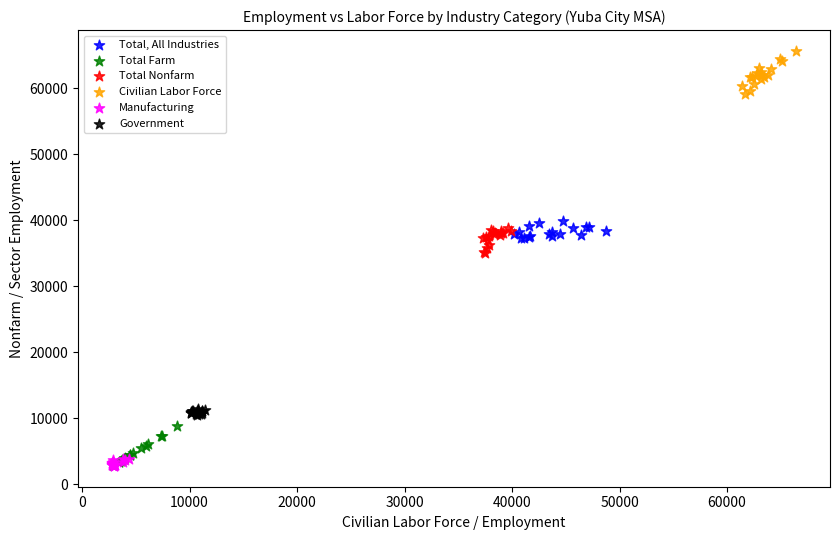

Which series reaches the maximum Y coordinate?

Civilian Labor Force